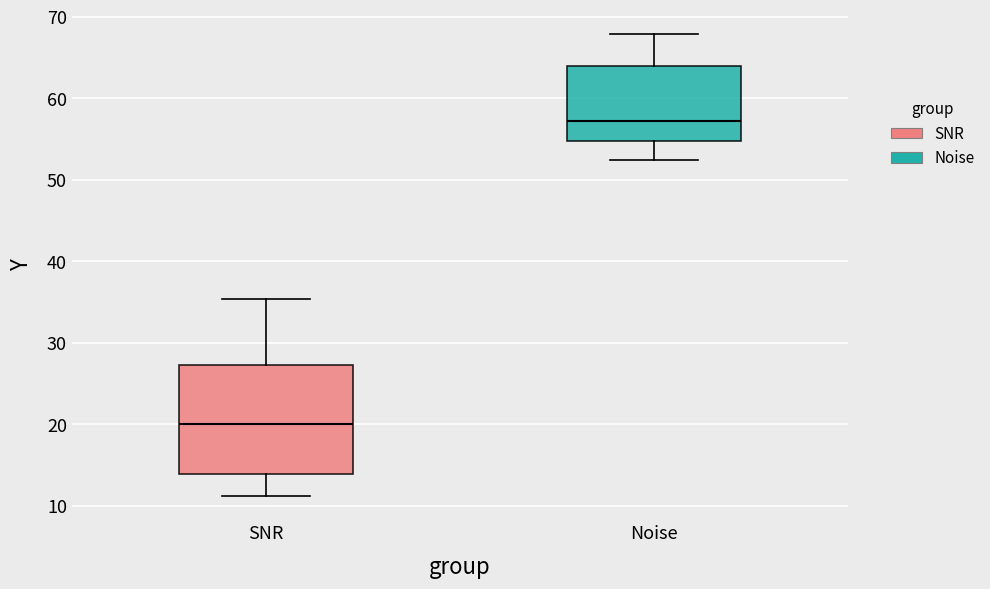

Which box's median line is the lowest?

SNR